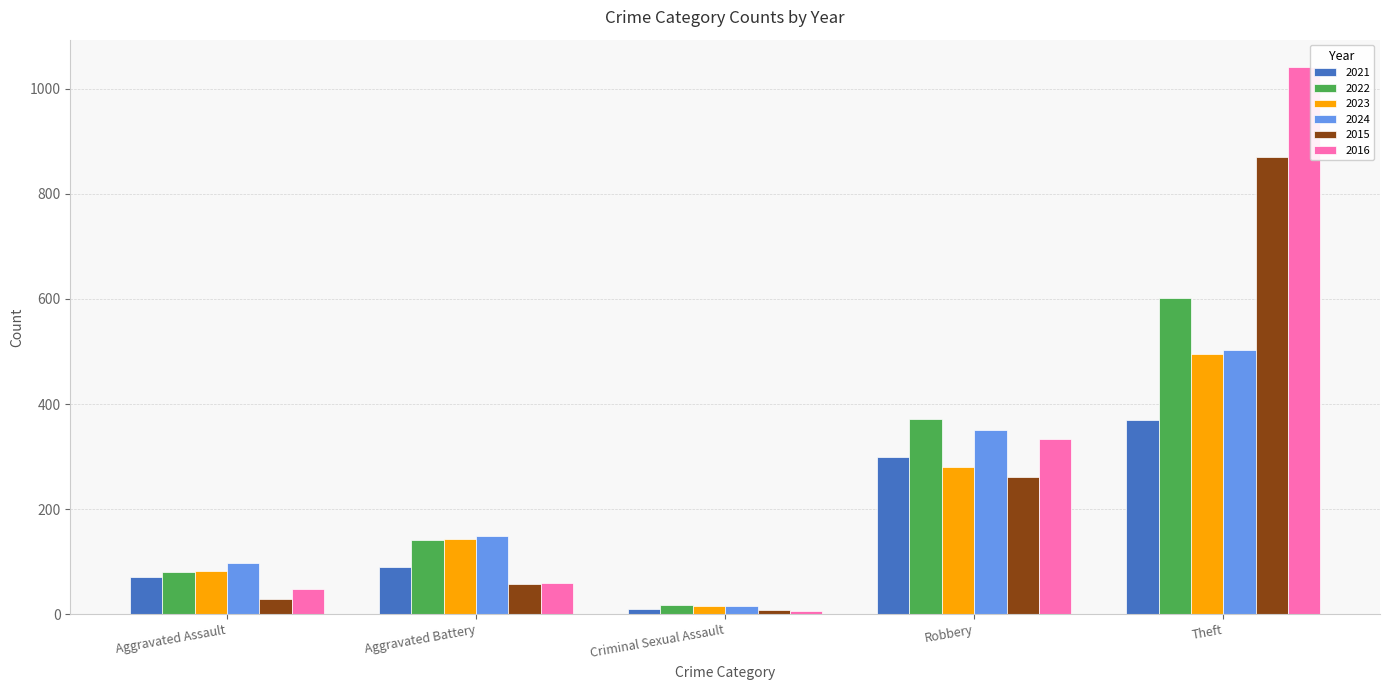

What are all the series names shown in the legend?

2021, 2022, 2023, 2024, 2015, 2016